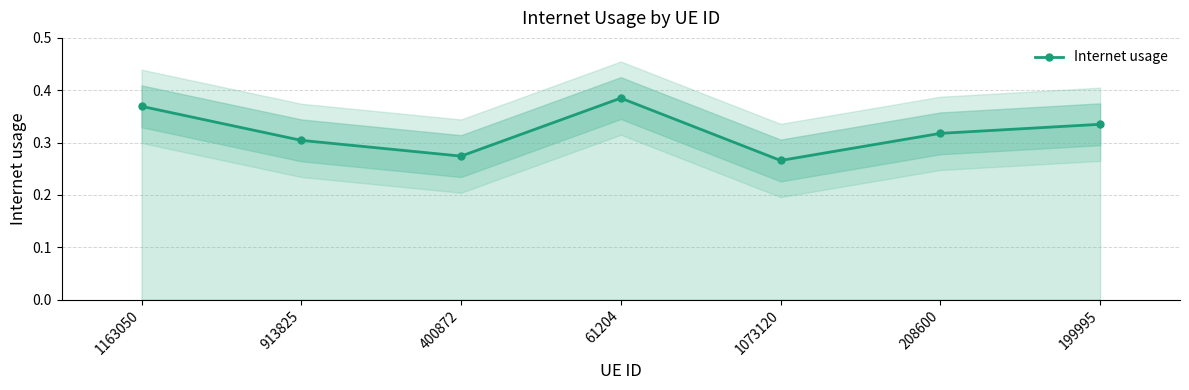

How many interior local valleys (lower than both neighbors) does the data have?

2